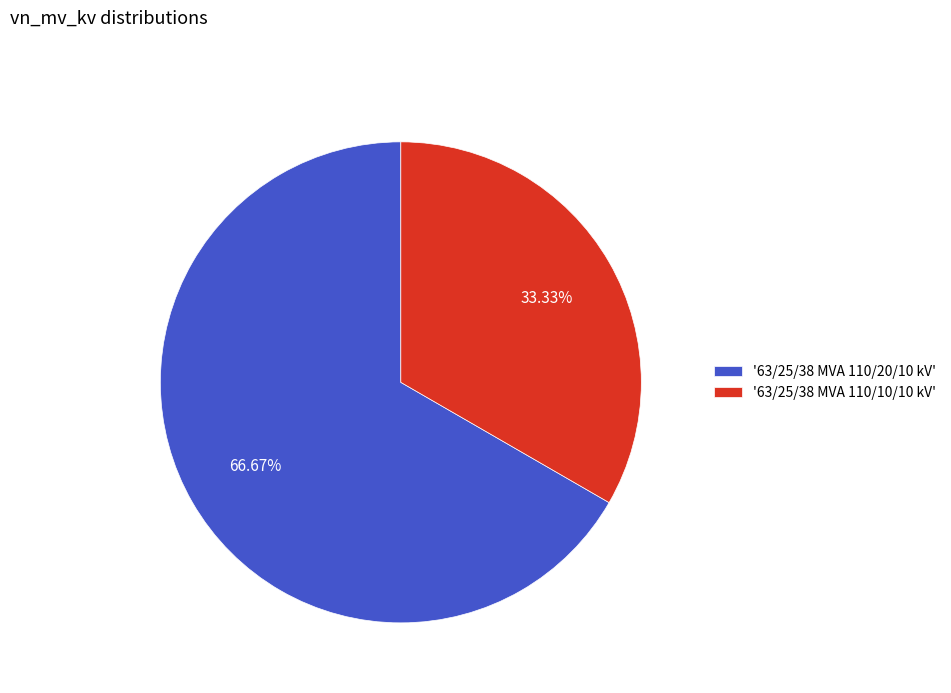

Which slice is the smallest?

'63/25/38 MVA 110/10/10 kV'